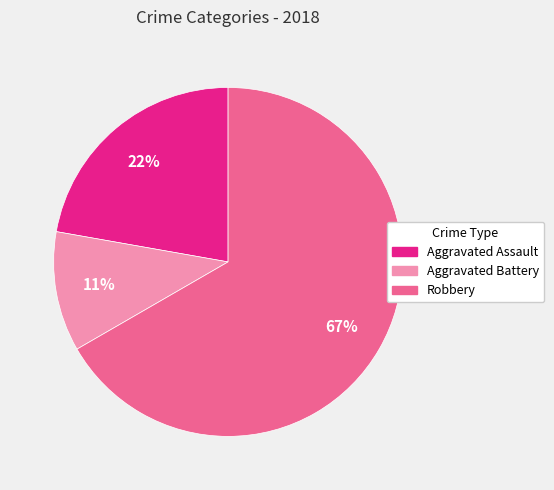

To the nearest percent, what is the difference between the largest and smallest slice percentages?

56%